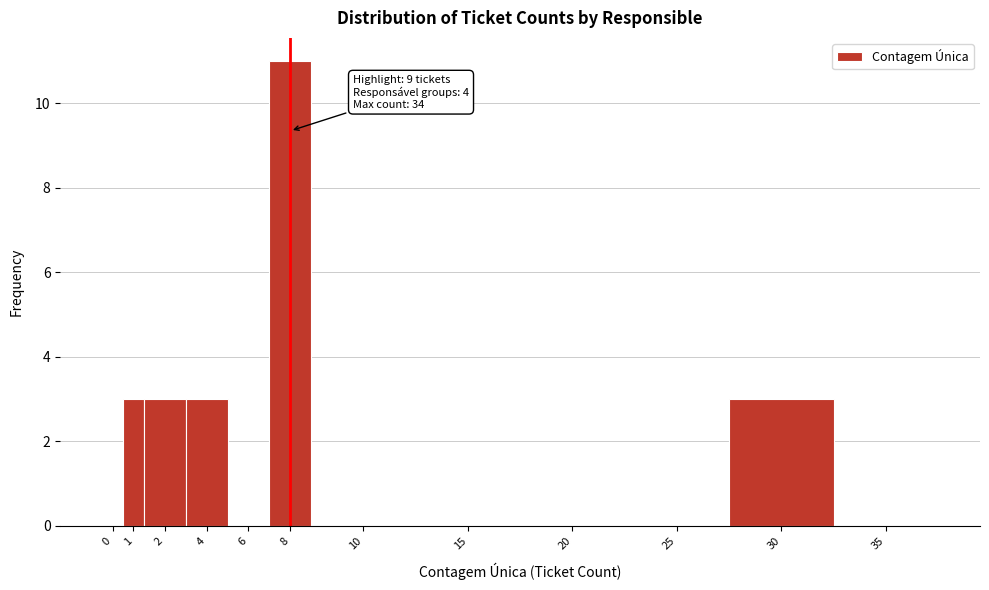

Reading right to left, list all the values displayed in this chart.

35=0	30=3	25=0	20=0	15=0	10=0	8=11	6=0	4=3	2=3	1=3	0=0